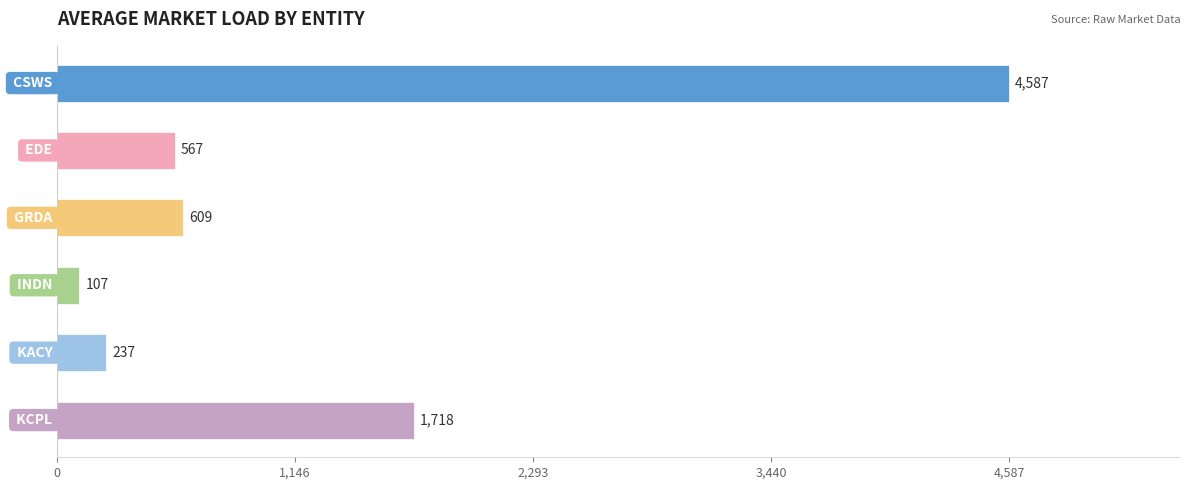

What is the smallest value displayed?

106.6